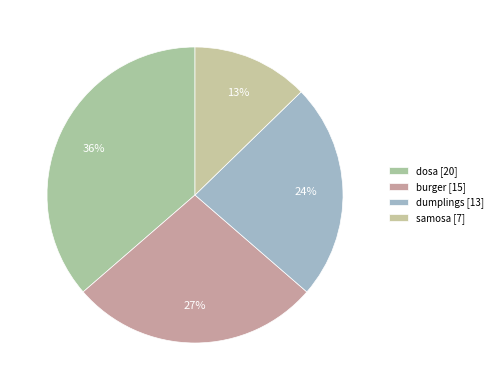

Is the sum of dumplings and burger greater than half?

Yes